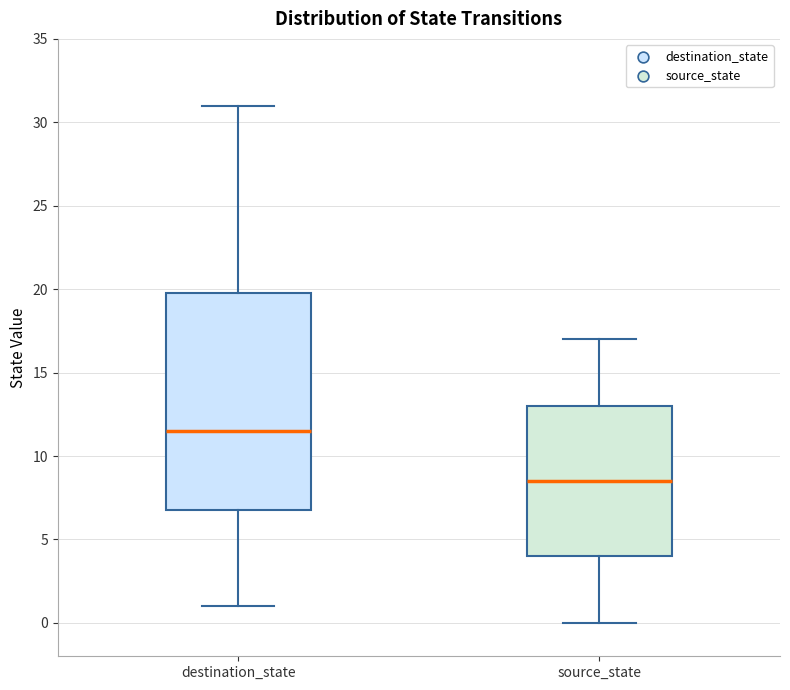

Which box has the lowest median line?

source_state